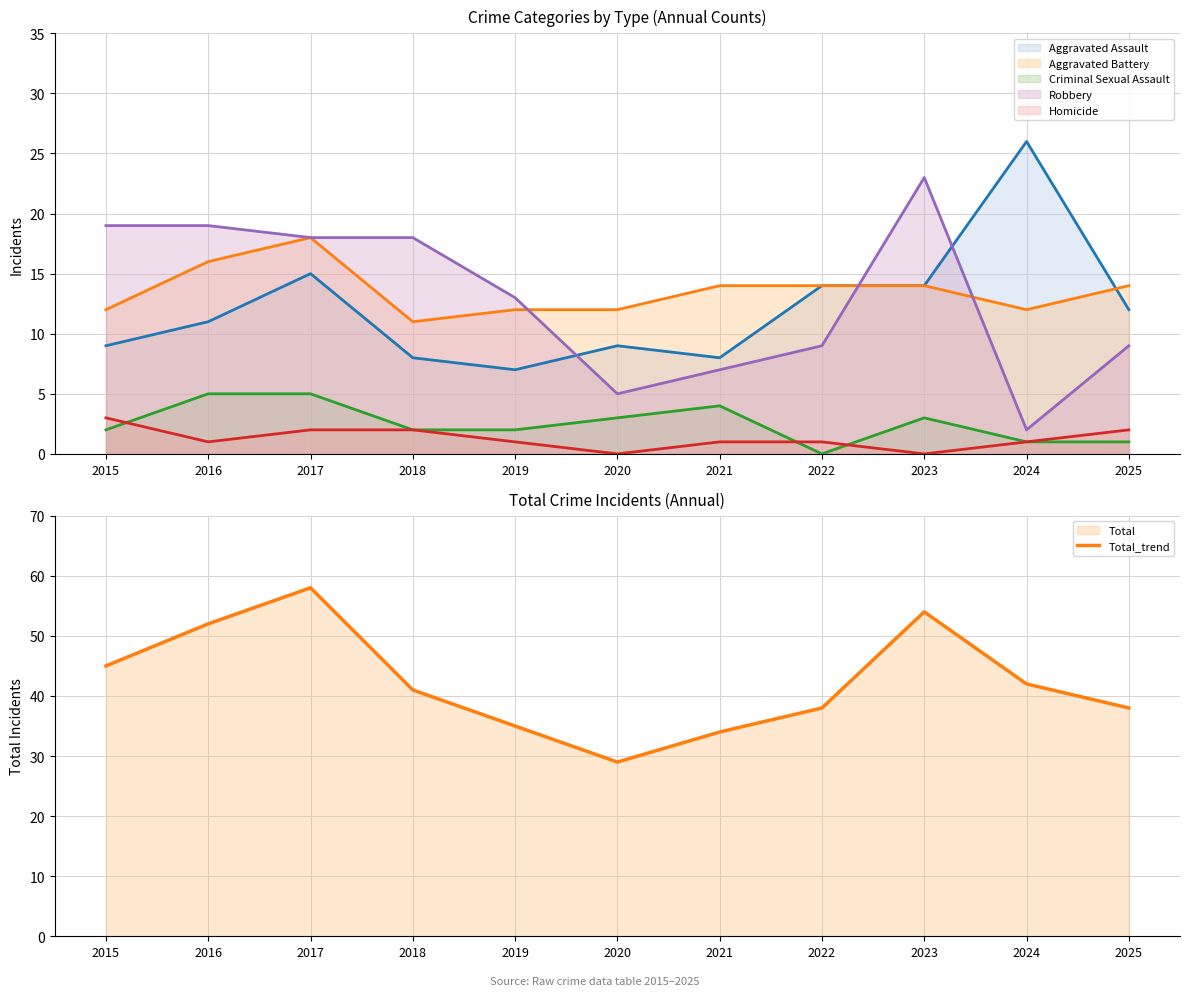

What is the difference between the maximum and minimum values?

29